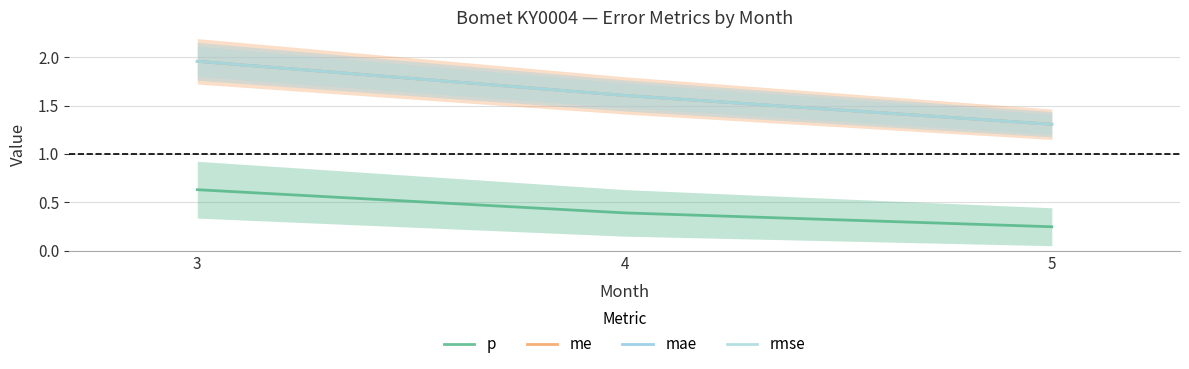

At which category is the sum across all series the highest?

3